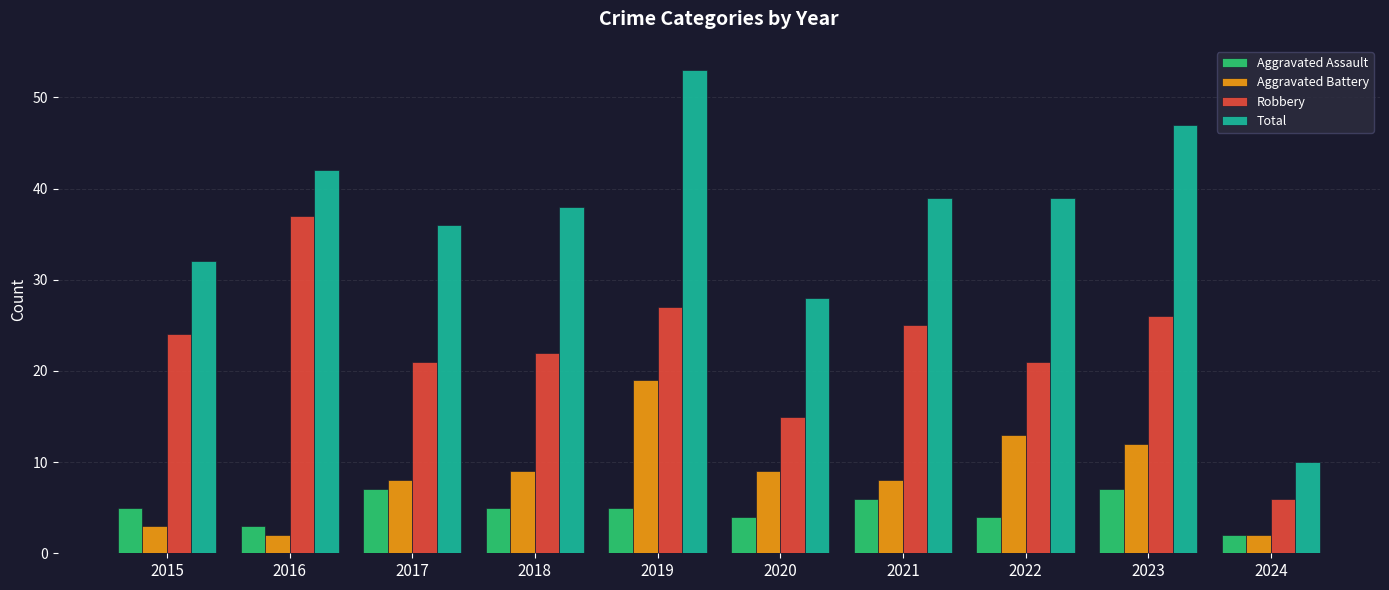

Are the bars horizontal?

No